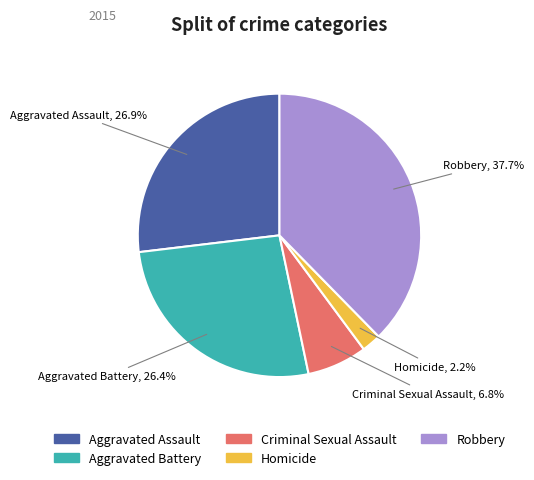

Is there a majority slice in this chart?

No